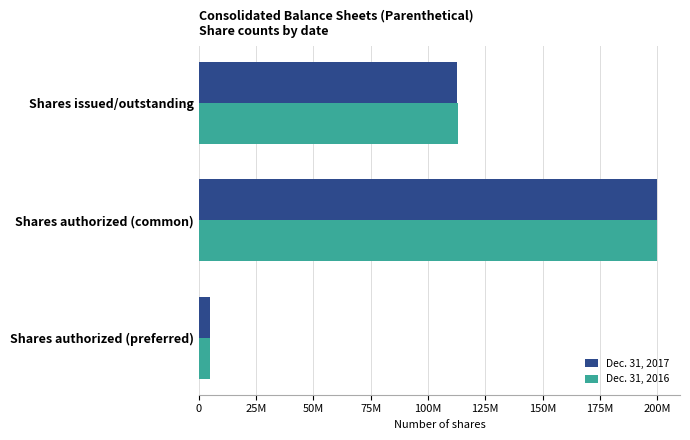

List the series in order of their peak value, highest first.

Dec. 31, 2017, Dec. 31, 2016